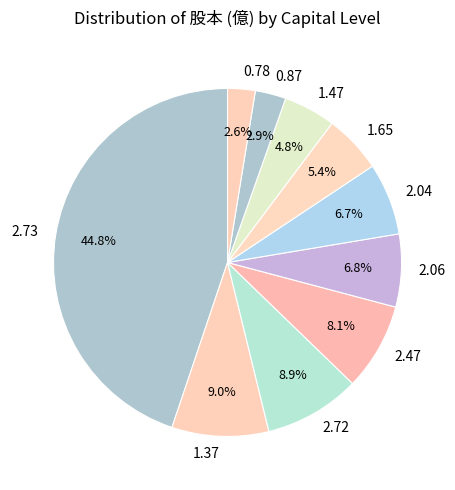

Does 2.72 represent more than half of the total?

No